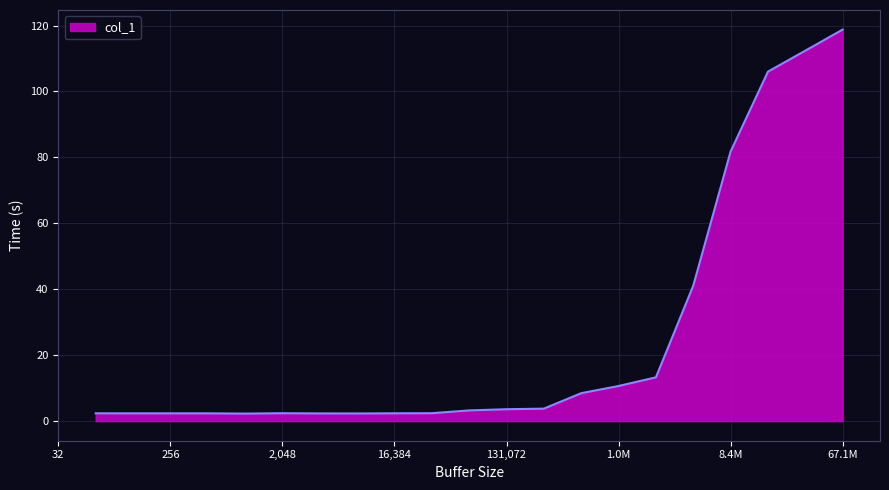

What is the difference between the maximum and minimum values?

116.5